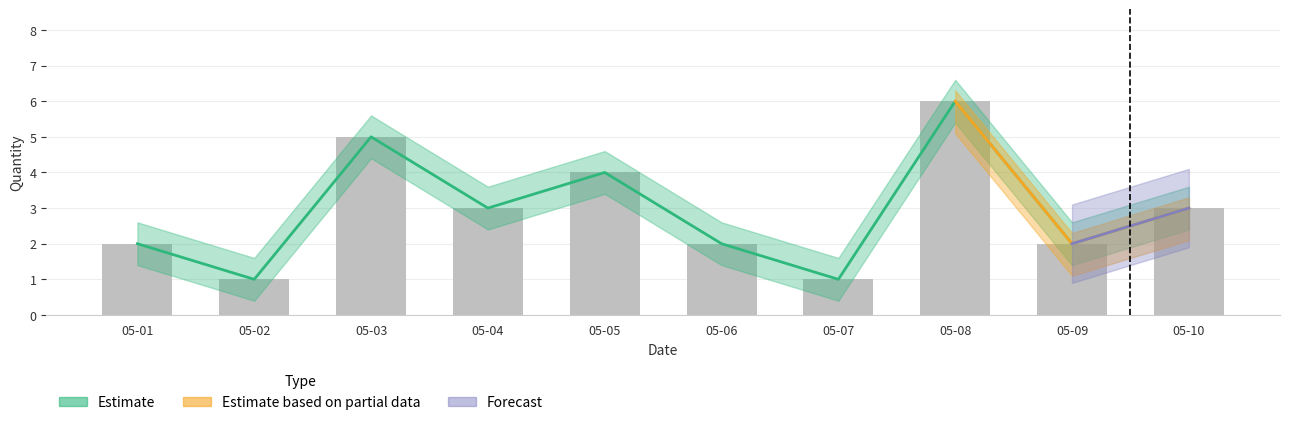

Is it true that quantity equals 4 at 05-05?

True